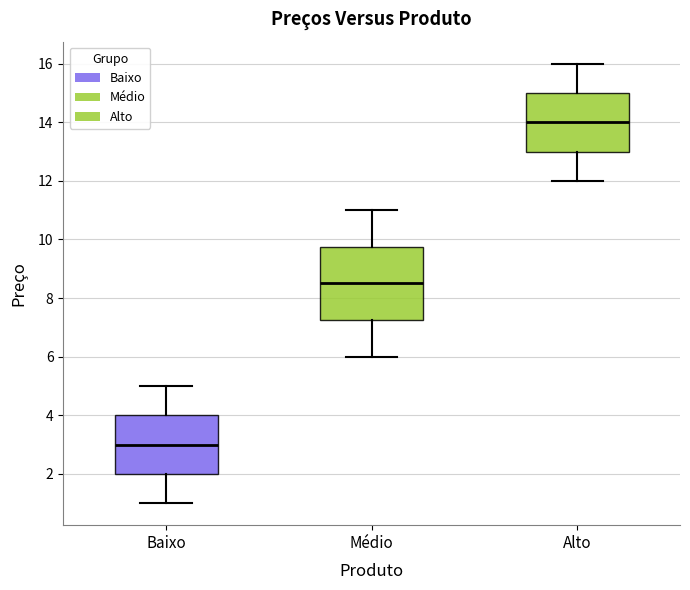

Reading left to right, transcribe this box plot: for each box, give where its median line is, the range the box spans, and where its two whiskers end, as read against the y-axis. The values are not printed on the chart, so give them approximately, as read against the axis.

Baixo: median 3.0, box 2.0 to 4.0, whiskers 1.0 to 5.0
Médio: median 8.6, box 7.2 to 9.8, whiskers 6.0 to 11.0
Alto: median 14.0, box 13.0 to 15.0, whiskers 12.0 to 16.0